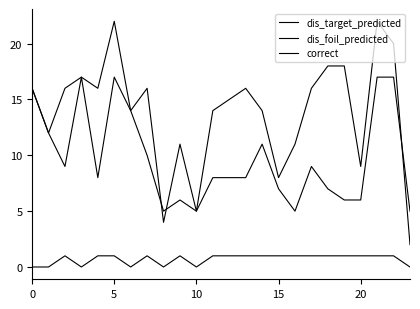

Does the chart display data point markers on the line(s)?

No